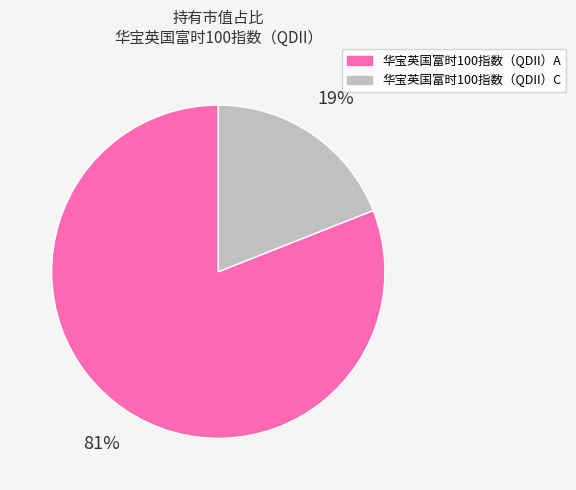

To the nearest percent, what percentage of the pie is 华宝英国富时100指数（QDII）A?

81%